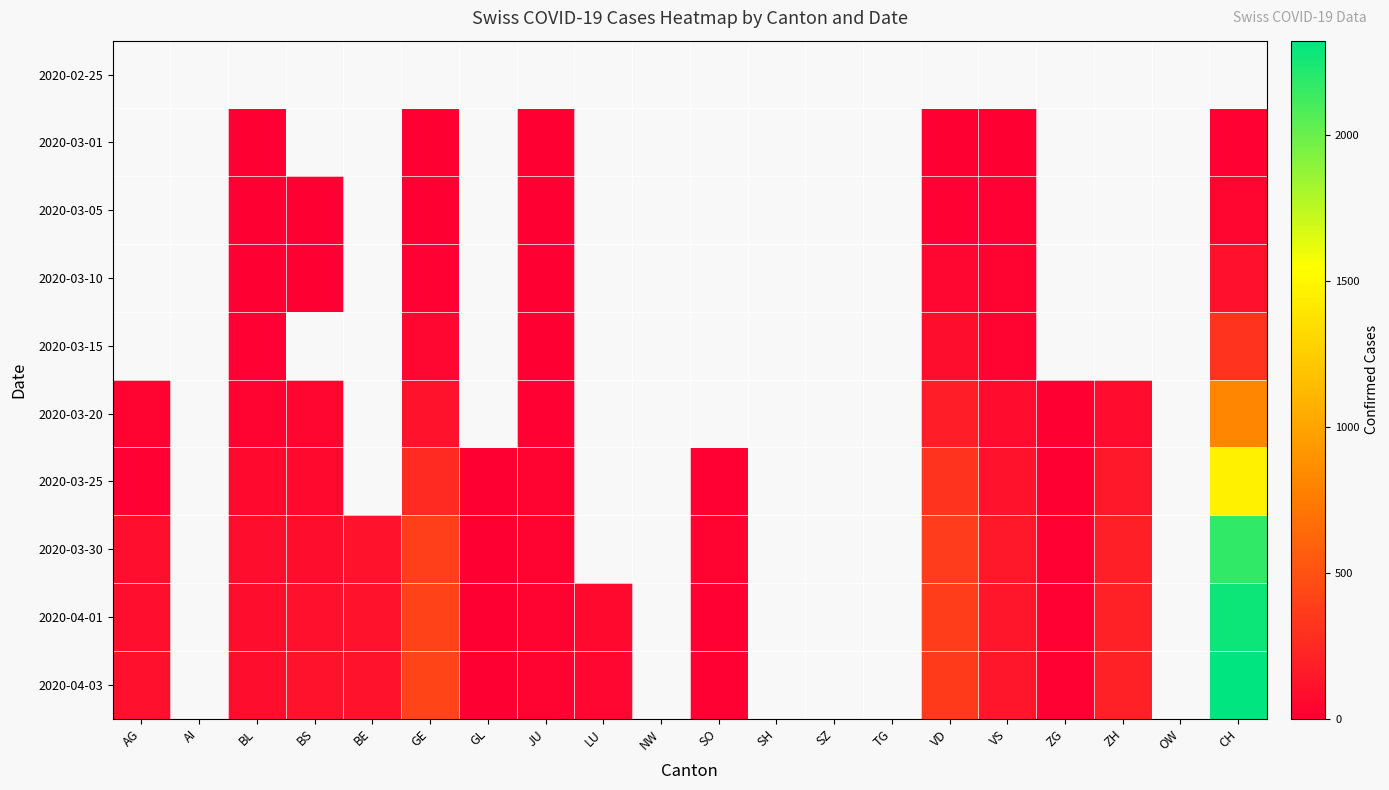

Read the 2020-03-01 value at VS.

6.0